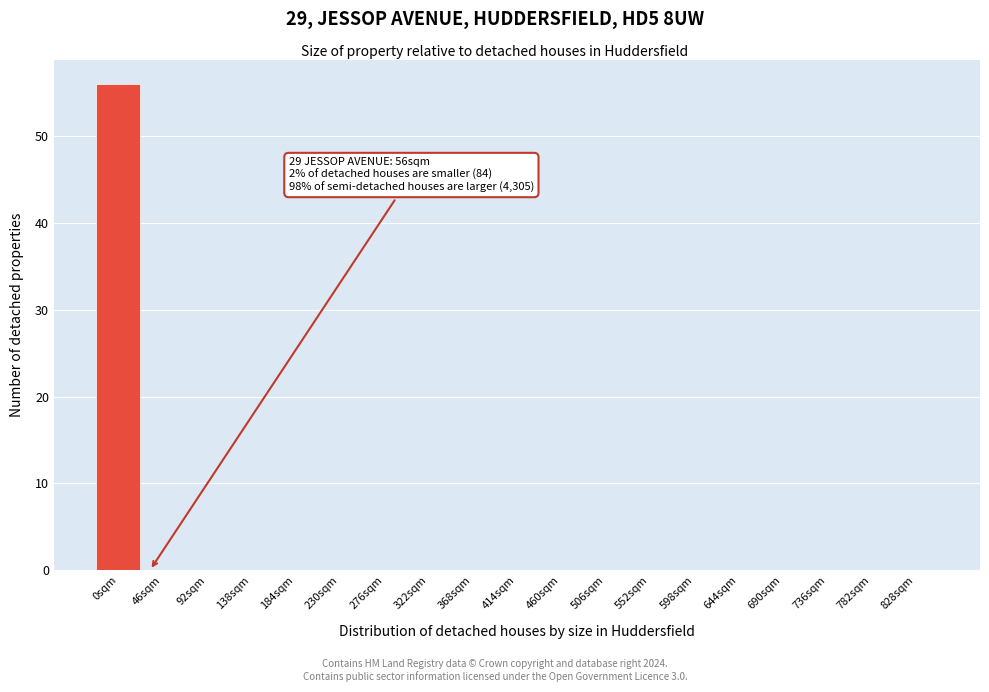

Reading left to right, list all the values displayed in this chart.

0sqm=56	46sqm=0	92sqm=0	138sqm=0	184sqm=0	230sqm=0	276sqm=0	322sqm=0	368sqm=0	414sqm=0	460sqm=0	506sqm=0	552sqm=0	598sqm=0	644sqm=0	690sqm=0	736sqm=0	782sqm=0	828sqm=0